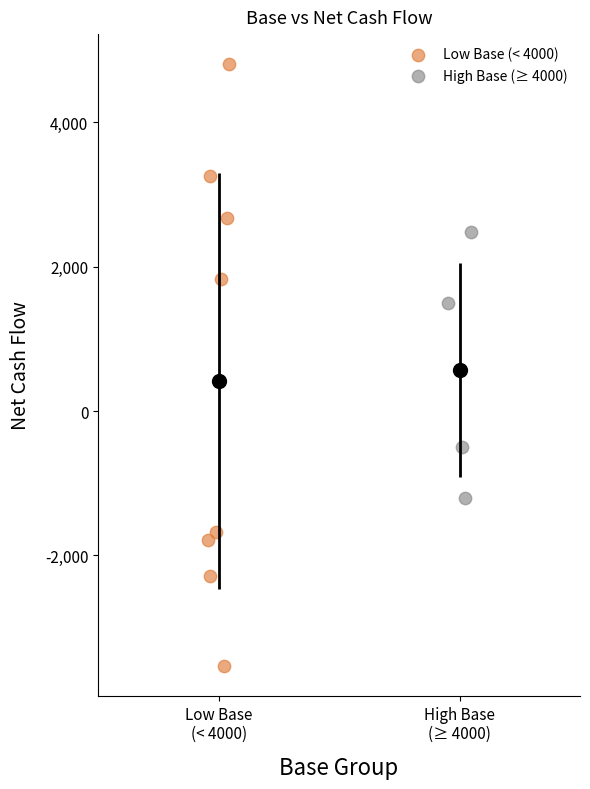

Which series has the widest spread of Y values?

Low Base (< 4000)